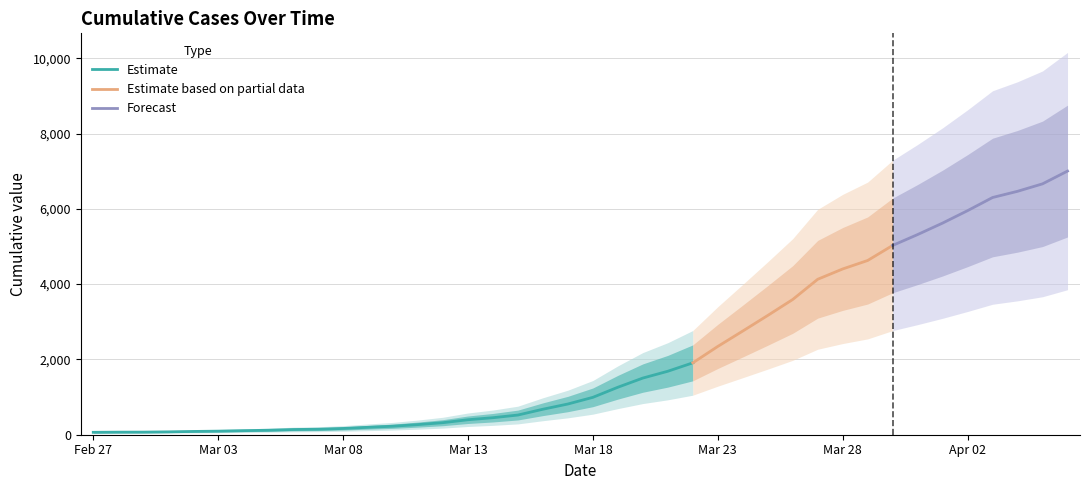

True or false: the data shows 1733 at 2020-03-19.

False